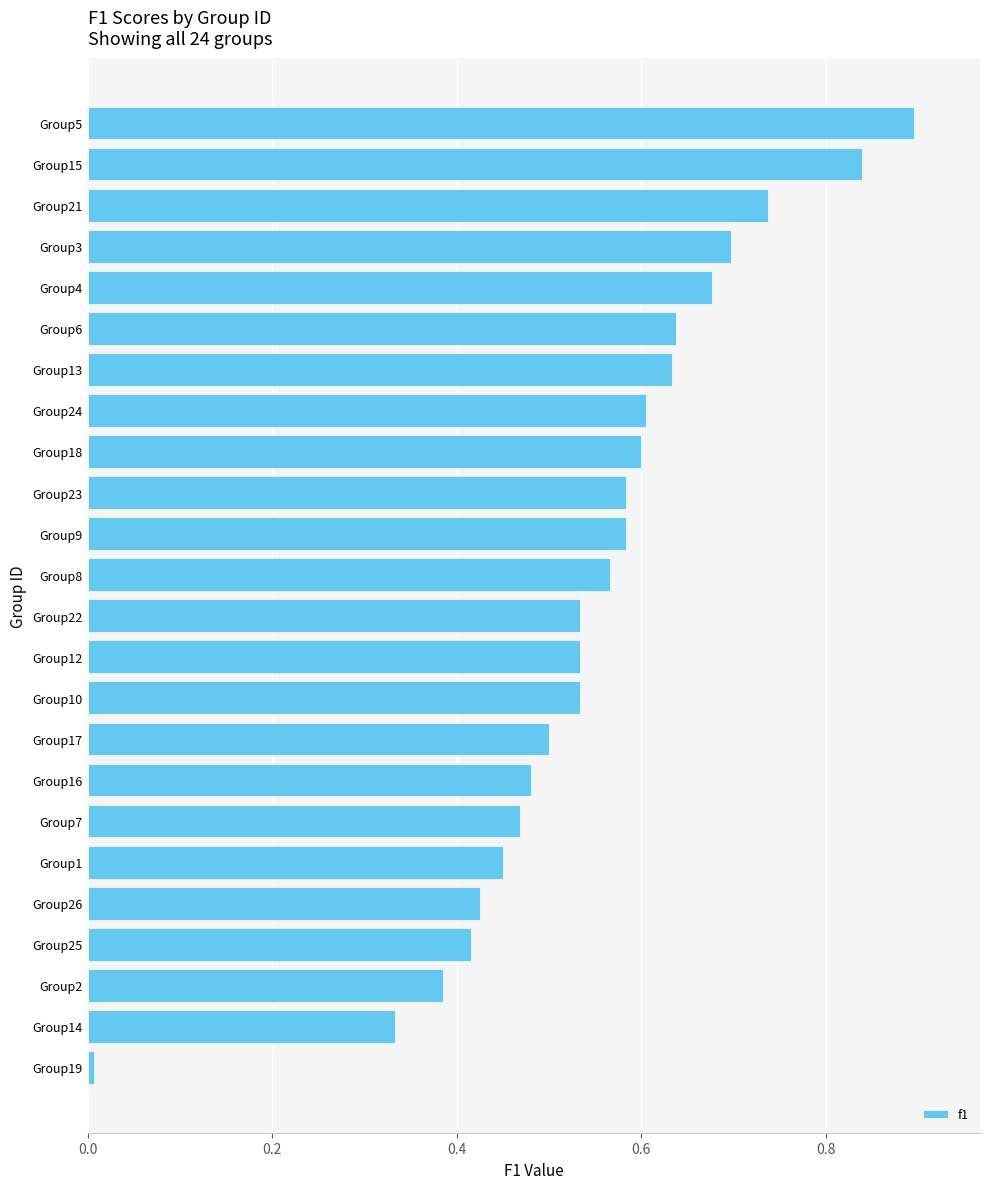

Which has a higher value, Group6 or Group16?

Group6